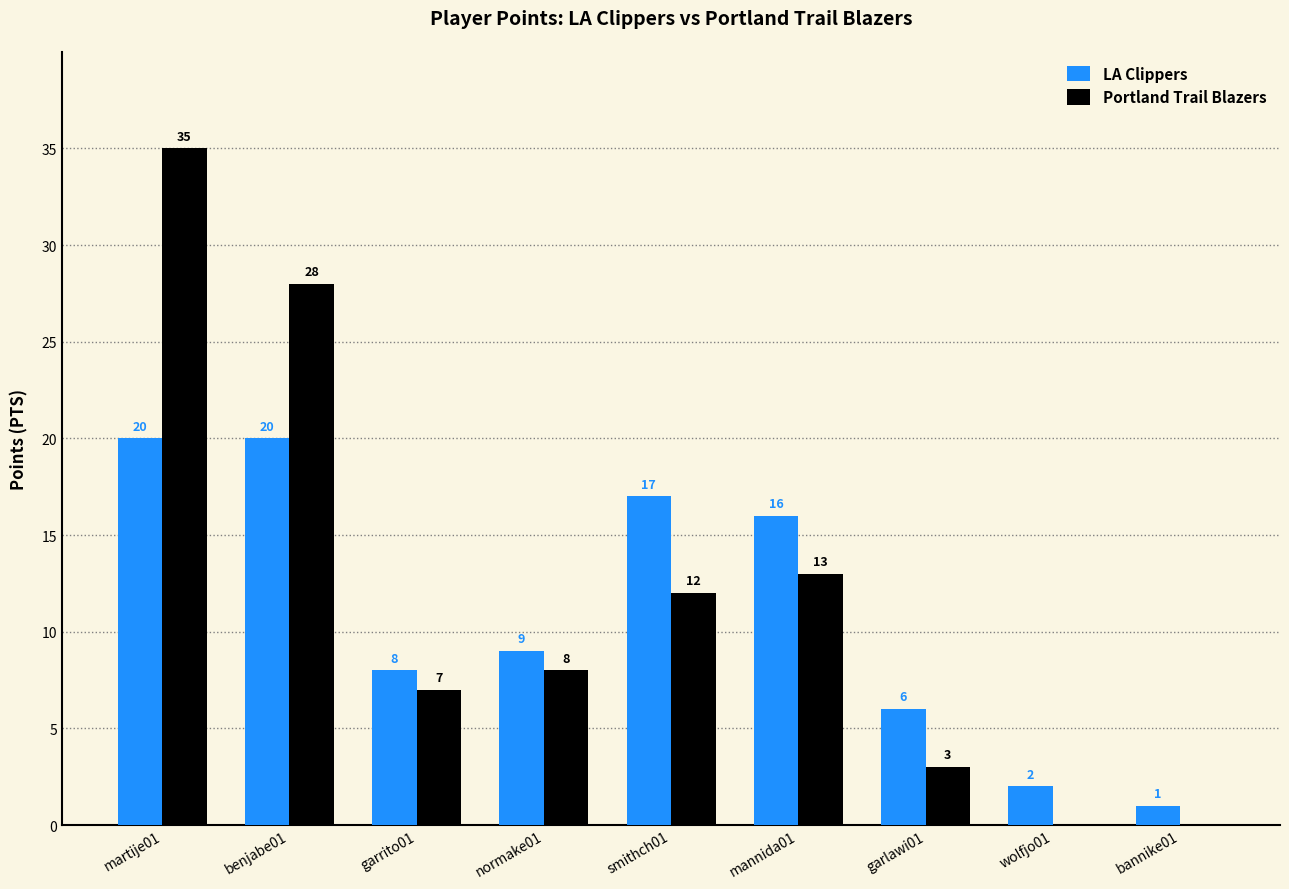

The value of LA Clippers at martije01 is 20. True or false?

True